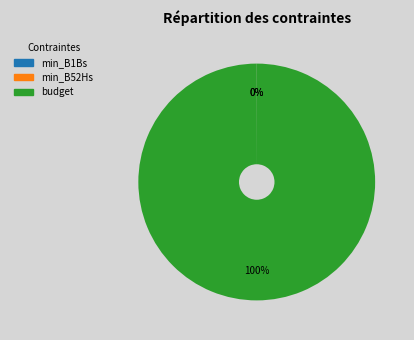

Which slice is the largest?

budget